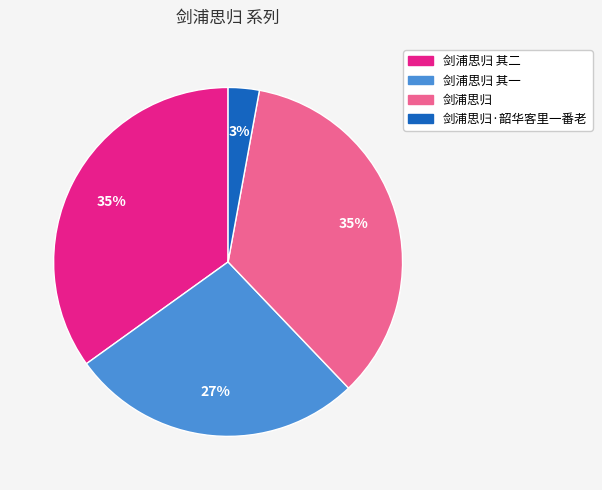

To the nearest percent, what is the average slice percentage?

25%